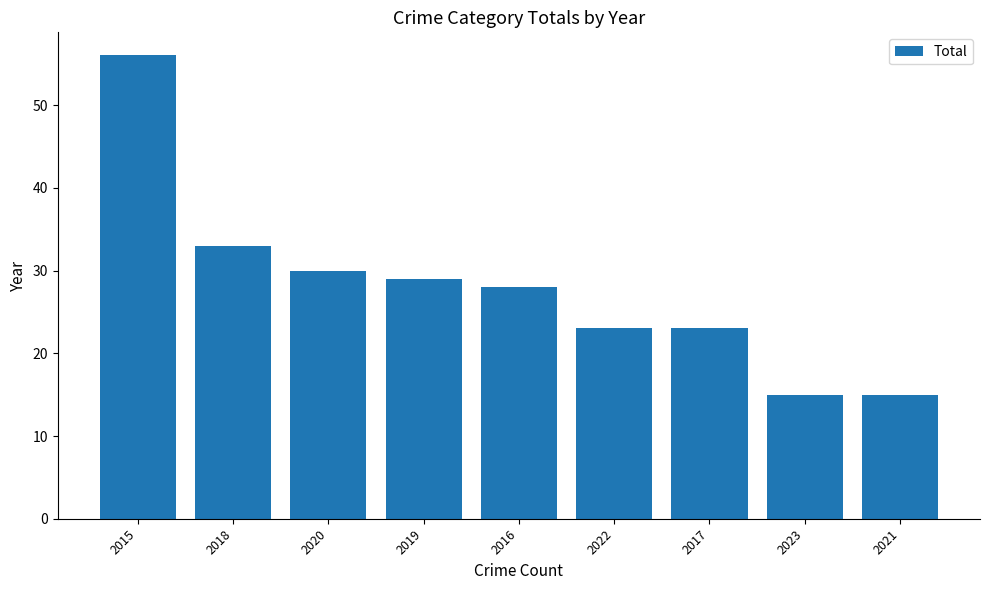

What is the smallest value displayed?

15